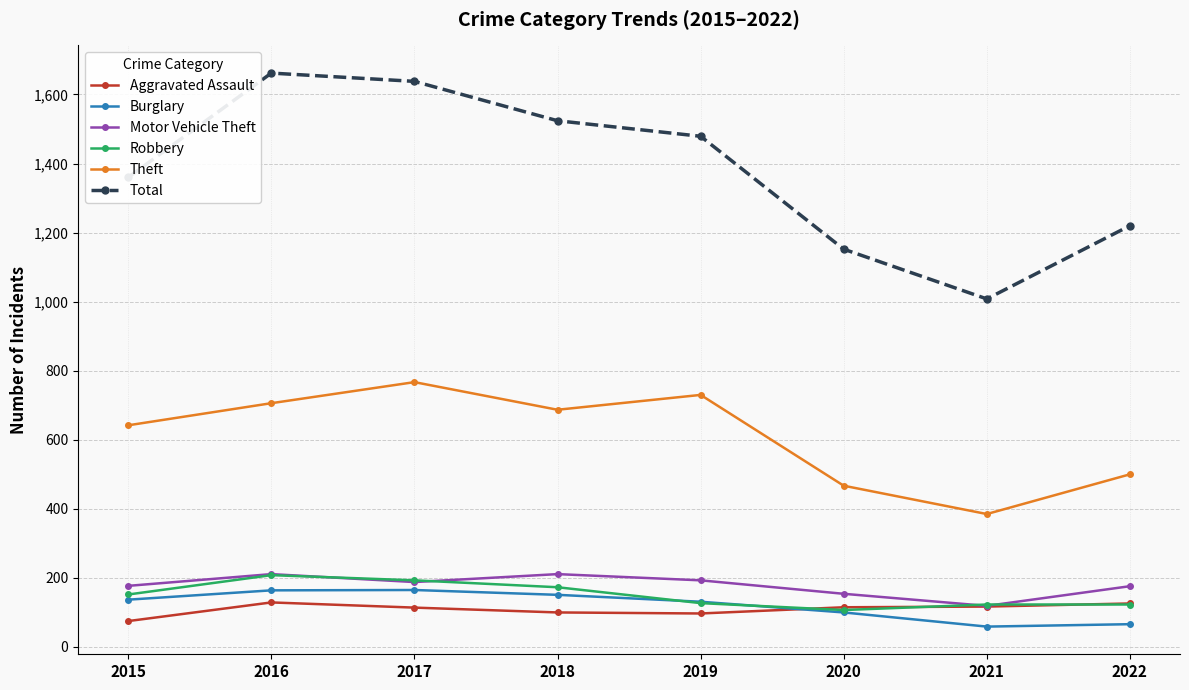

Read the Robbery value at 2016, to the nearest 50.

200